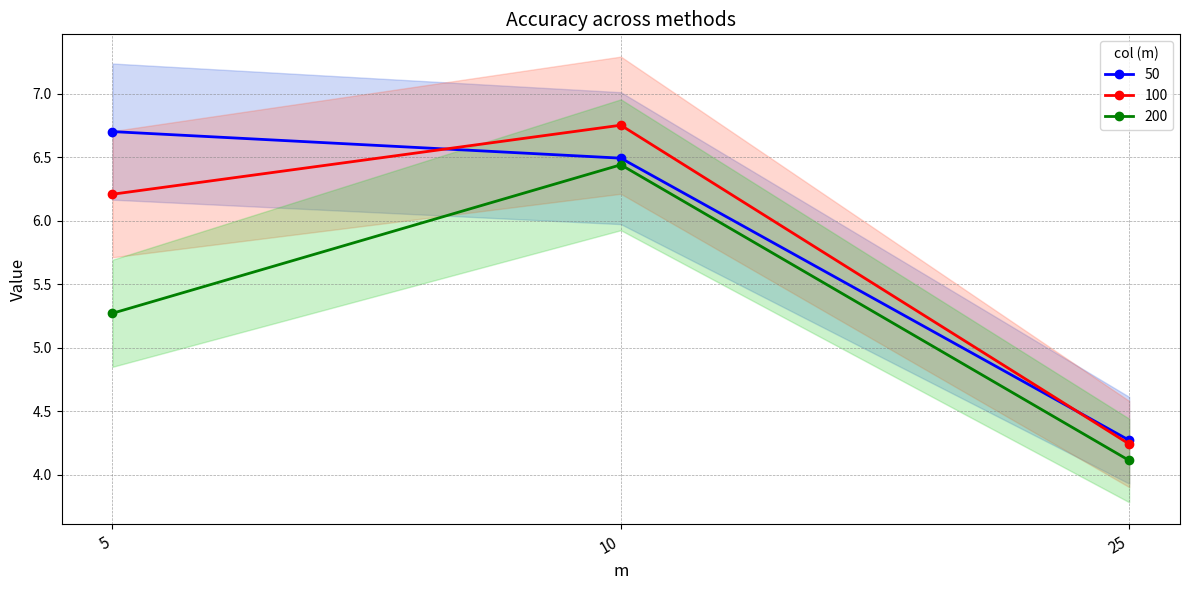

How many categories are shown in the chart?

3